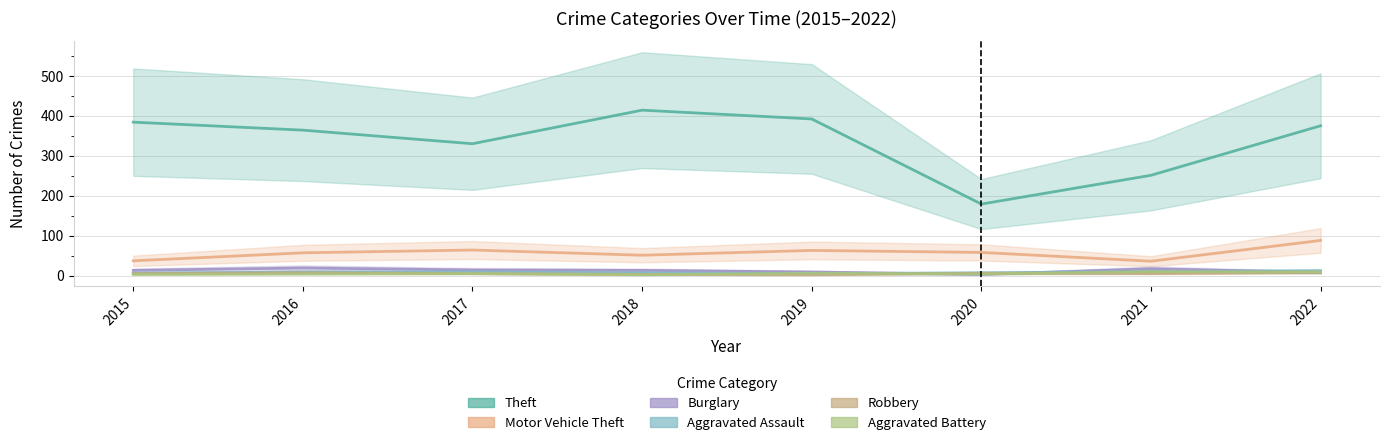

Reading right to left, list all the values displayed in this chart.

Theft: 2022=375	2021=251	2020=179	2019=392	2018=414	2017=330	2016=364	2015=384
Motor Vehicle Theft: 2022=88	2021=36	2020=58	2019=63	2018=51	2017=64	2016=57	2015=37
Burglary: 2022=8	2021=17	2020=3	2019=9	2018=13	2017=14	2016=19	2015=13
Aggravated Assault: 2022=12	2021=10	2020=7	2019=5	2018=7	2017=9	2016=9	2015=6
Robbery: 2022=8	2021=5	2020=6	2019=2	2018=3	2017=5	2016=7	2015=5
Aggravated Battery: 2022=9	2021=10	2020=4	2019=6	2018=2	2017=5	2016=4	2015=3